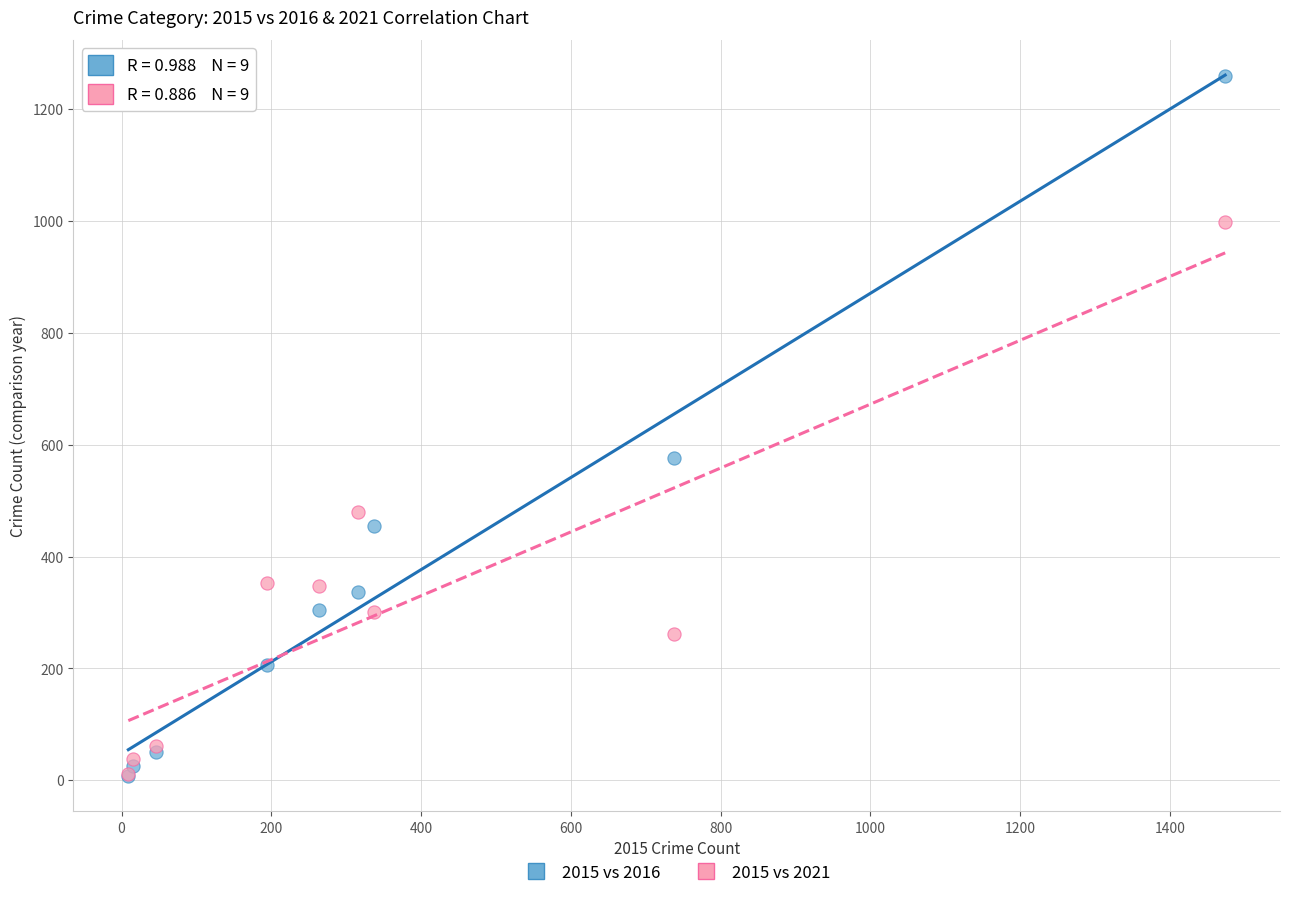

In the 2015 vs 2021 series, what Y value is closest to 505?

479